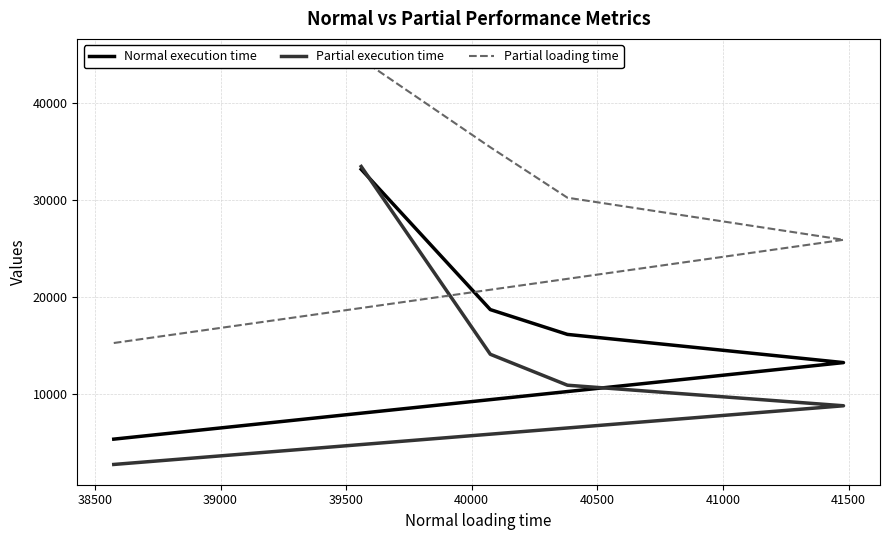

What is the difference between the highest and lowest values at 39000?

19372